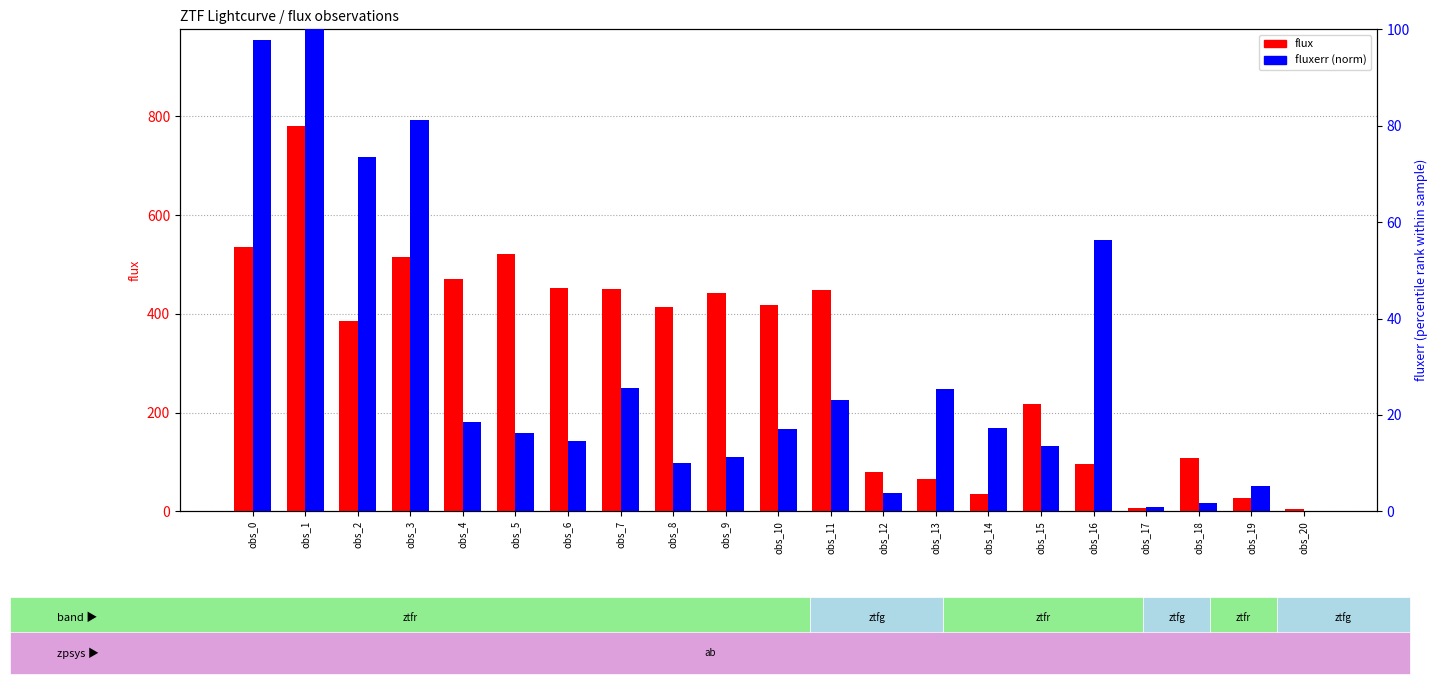

Which series has the largest total across all categories?

flux